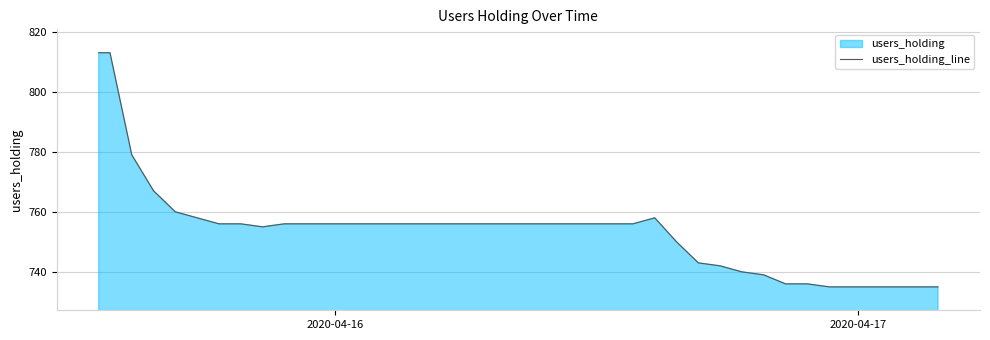

What is the greatest value displayed?

813